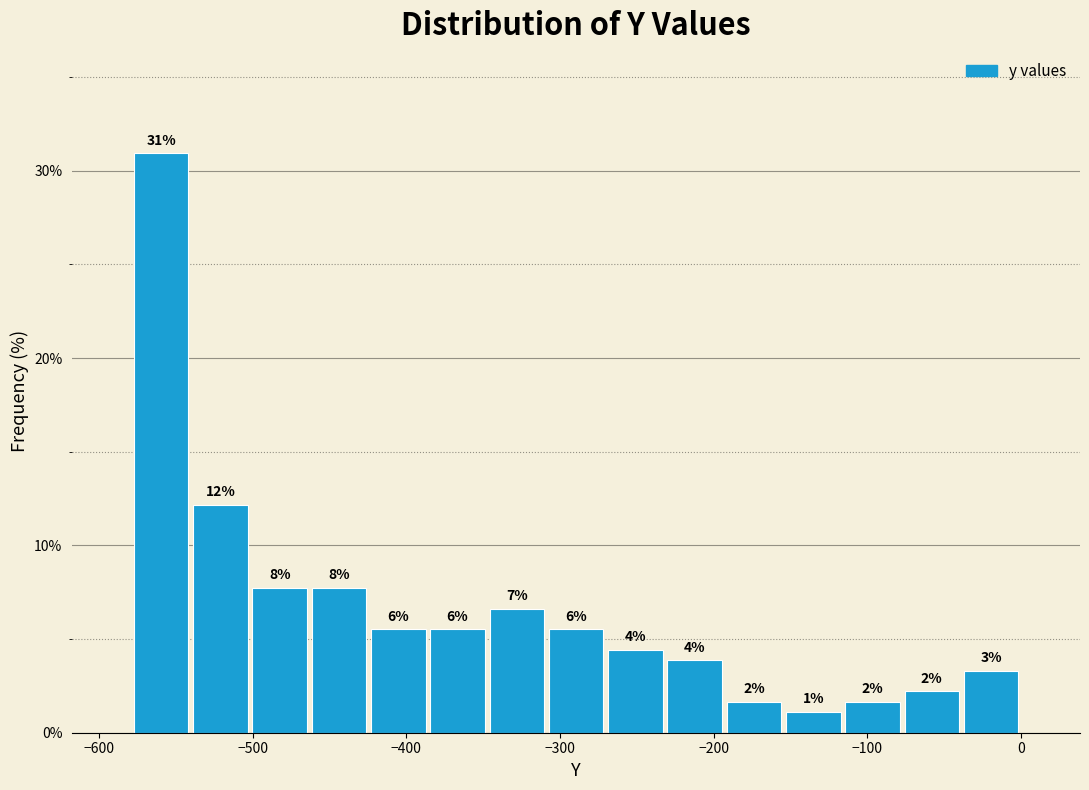

Read against the x-axis, roughly where is the centre of the tallest bar?

-560